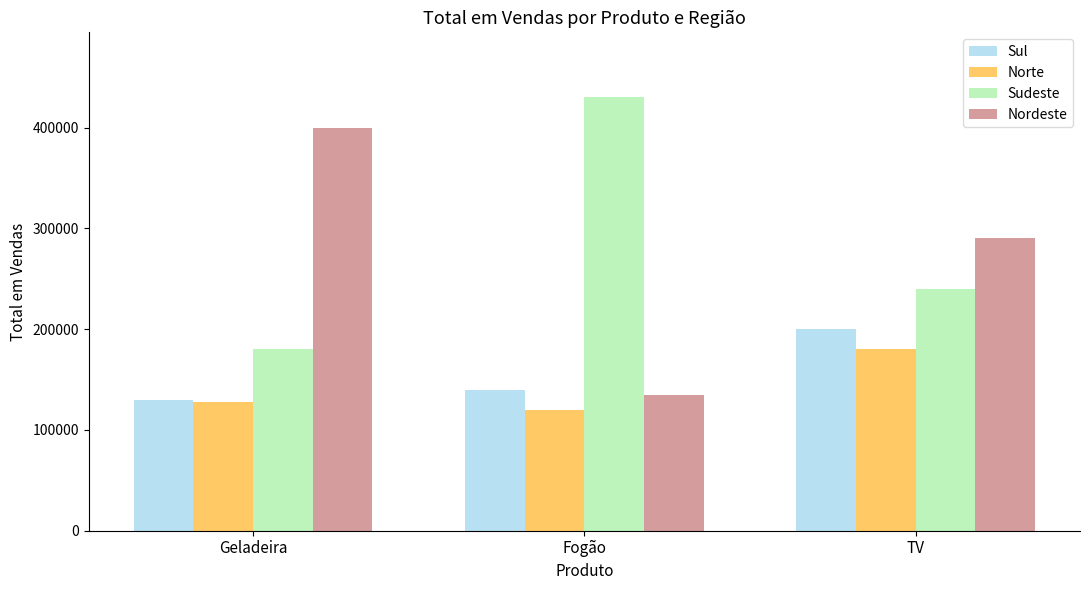

Rank the series by their maximum value, from lowest to highest.

Norte, Sul, Nordeste, Sudeste